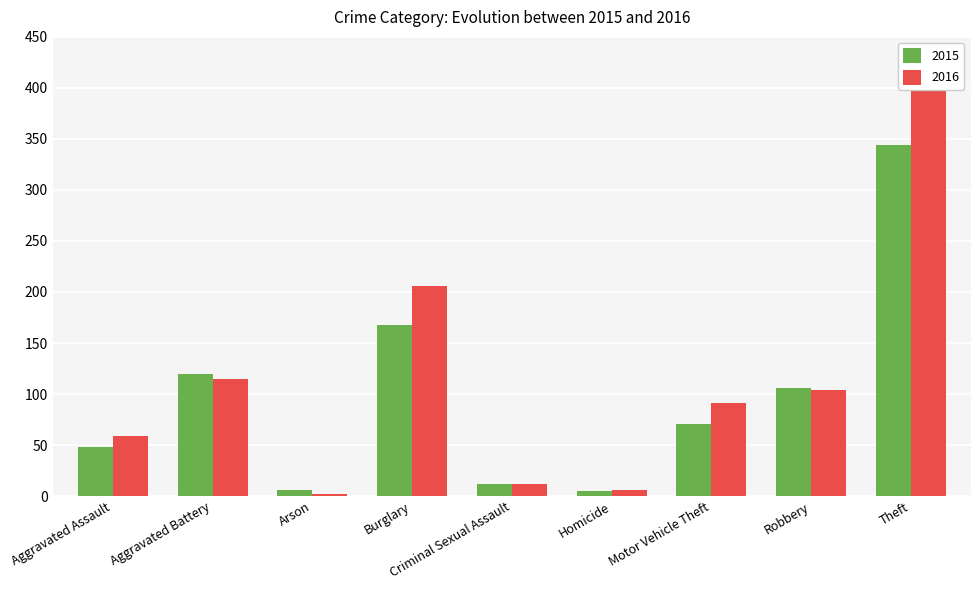

Reading right to left, list all the values displayed in this chart.

2015: 344	106	71	5	12	168	6	120	48
2016: 400	104	91	6	12	206	2	115	59